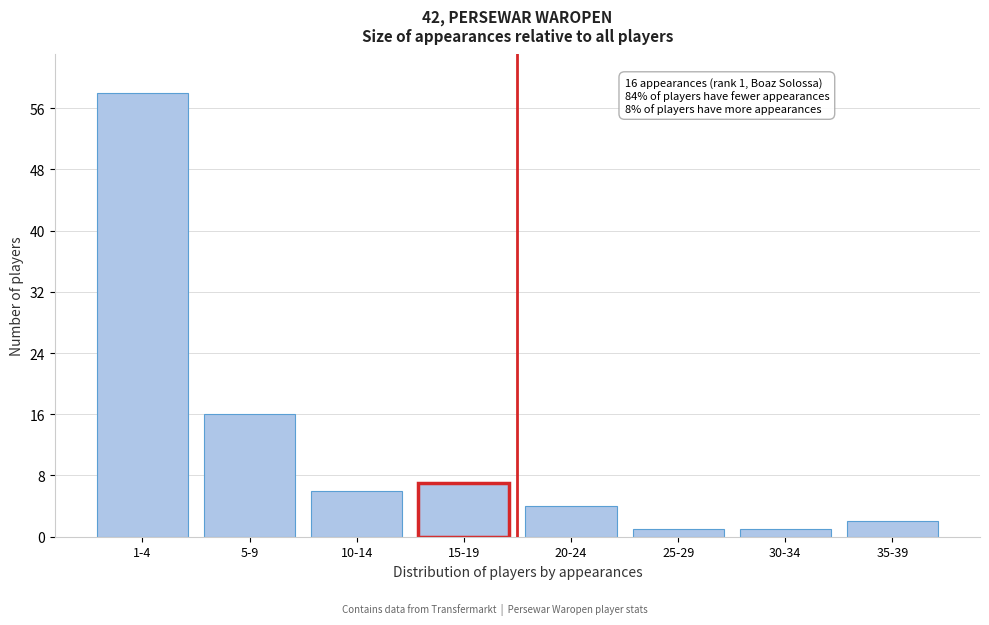

Reading right to left, extract all data points from this chart.

35-39=2	30-34=1	25-29=1	20-24=4	15-19=7	10-14=6	5-9=16	1-4=58